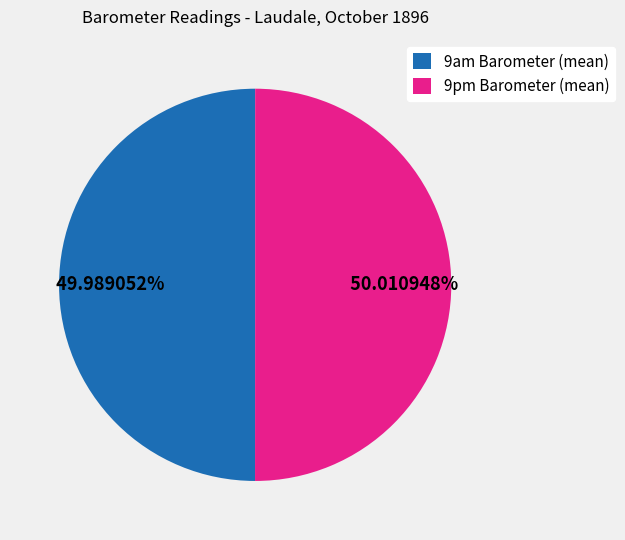

Approximately how many times larger is the value at 9pm Barometer (mean) compared to 9am Barometer (mean)?

1.0